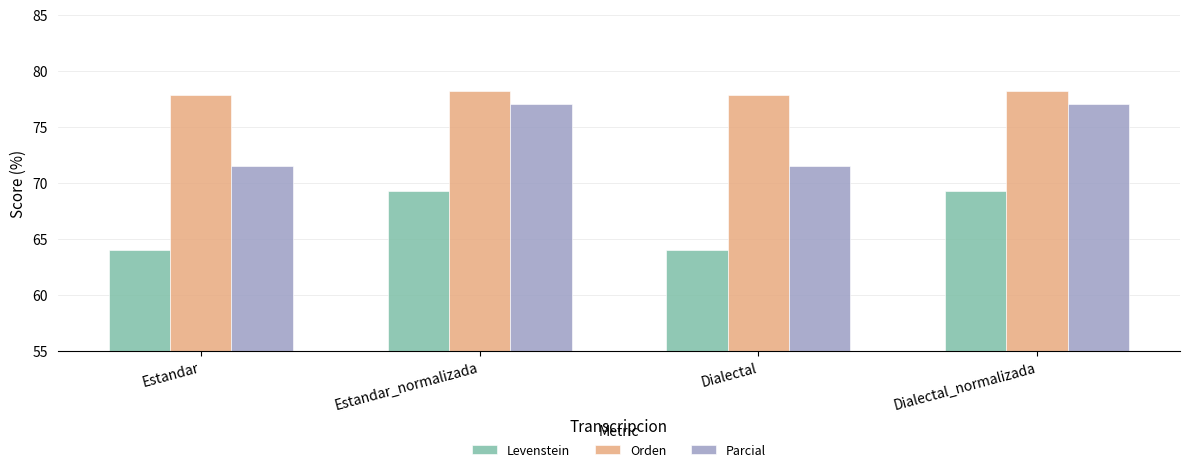

What is the smallest value displayed?

64.0